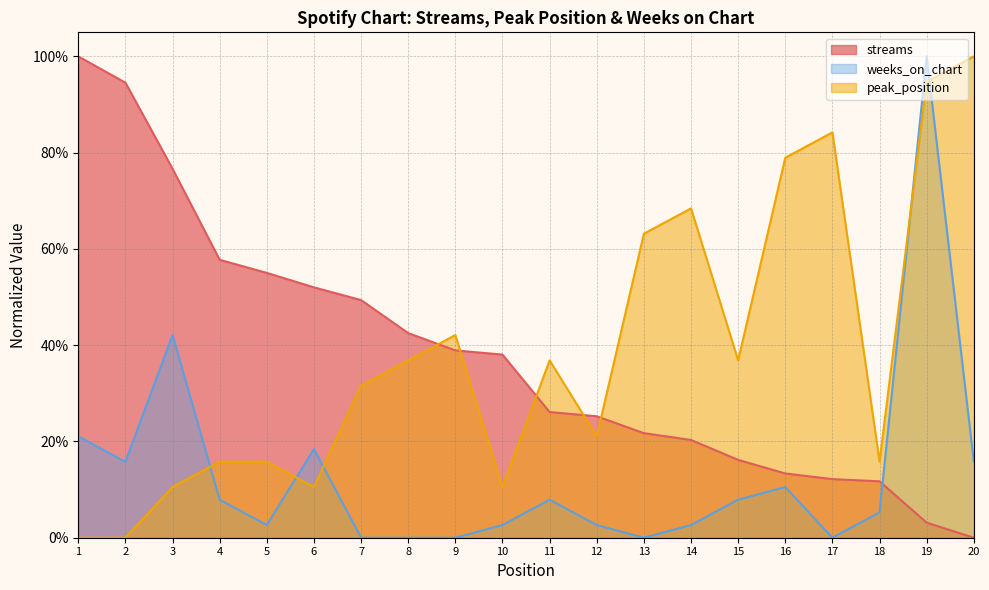

Which series changed the most between 4 and 19?

weeks_on_chart